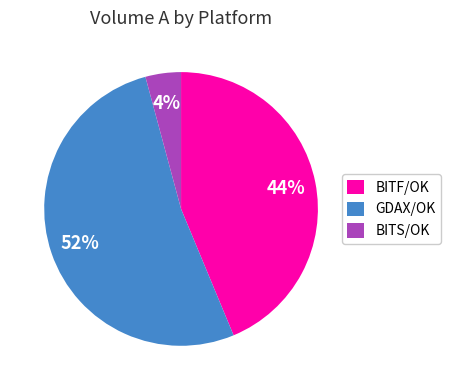

To the nearest percent, what is the difference between the largest and smallest slice percentages?

48%